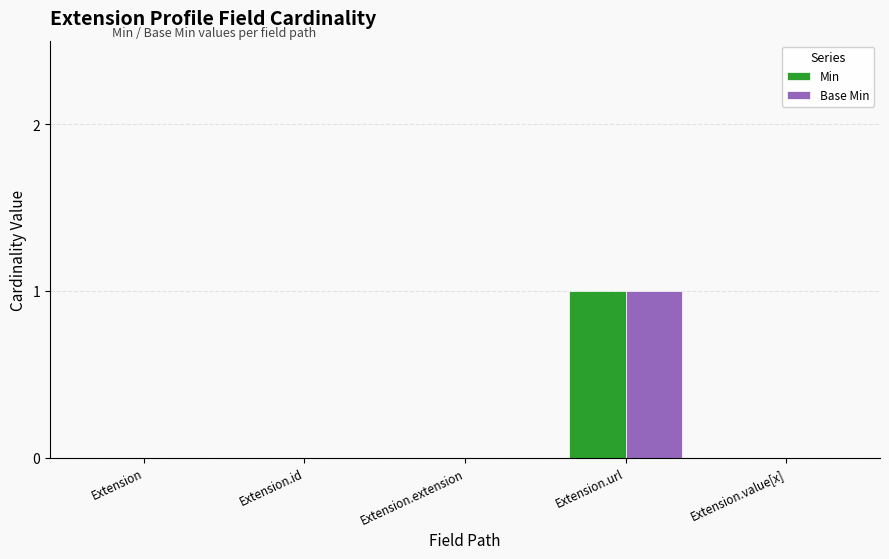

Count the number of categories in the chart.

5